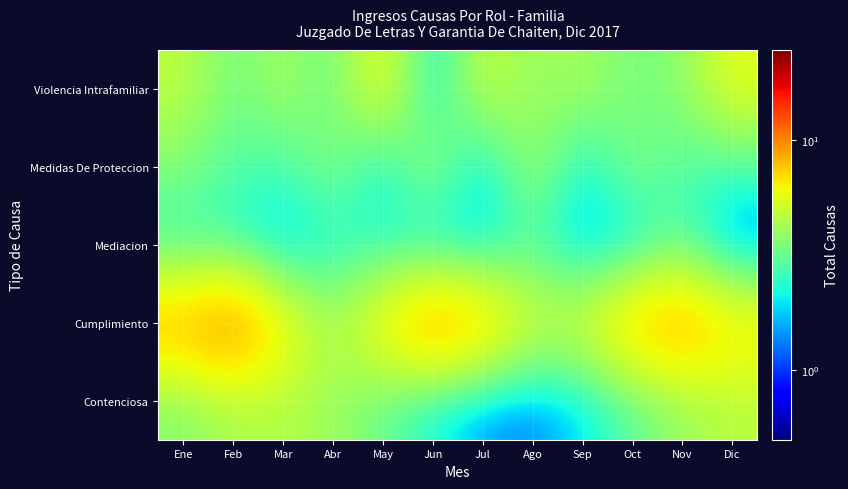

How many data points does each series have?

12